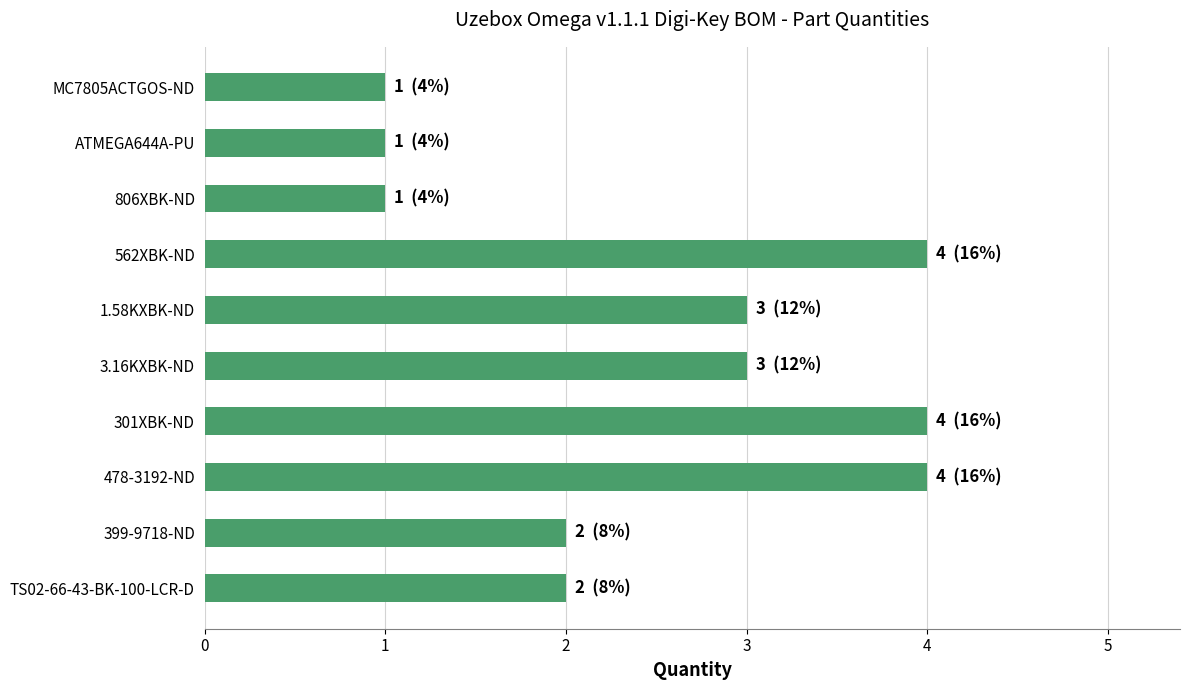

The chart shows a value of 3 at 1.58KXBK-ND. True or false?

True